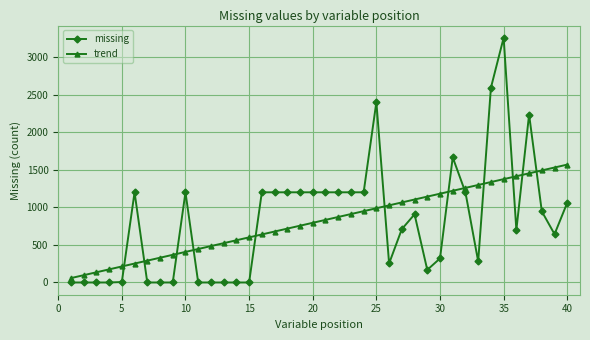

True or false: missing has more than 2 interior local peaks.

True